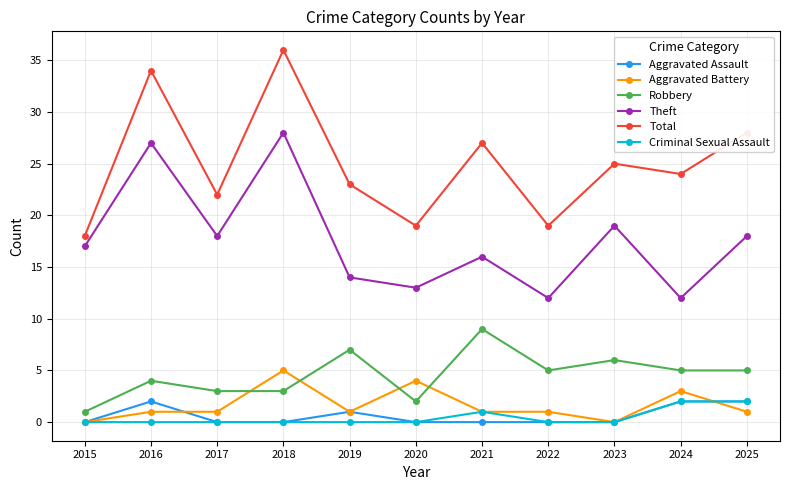

How many interior local peaks does the Theft series have?

4